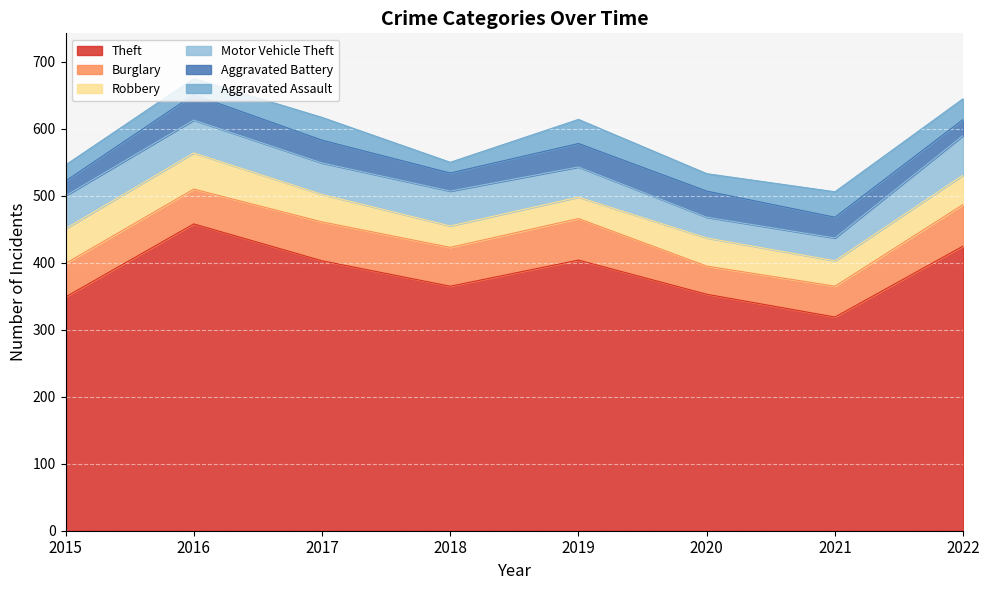

What is the value of the Theft point at the 1st from the left?

349